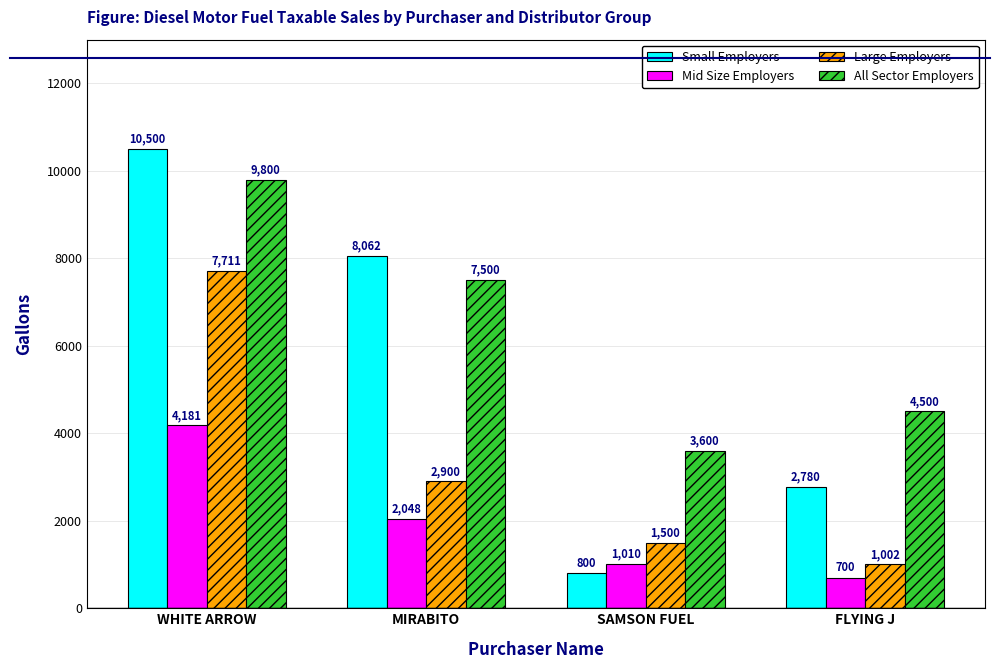

What is the label of the 2nd bar from the right?

SAMSON FUEL